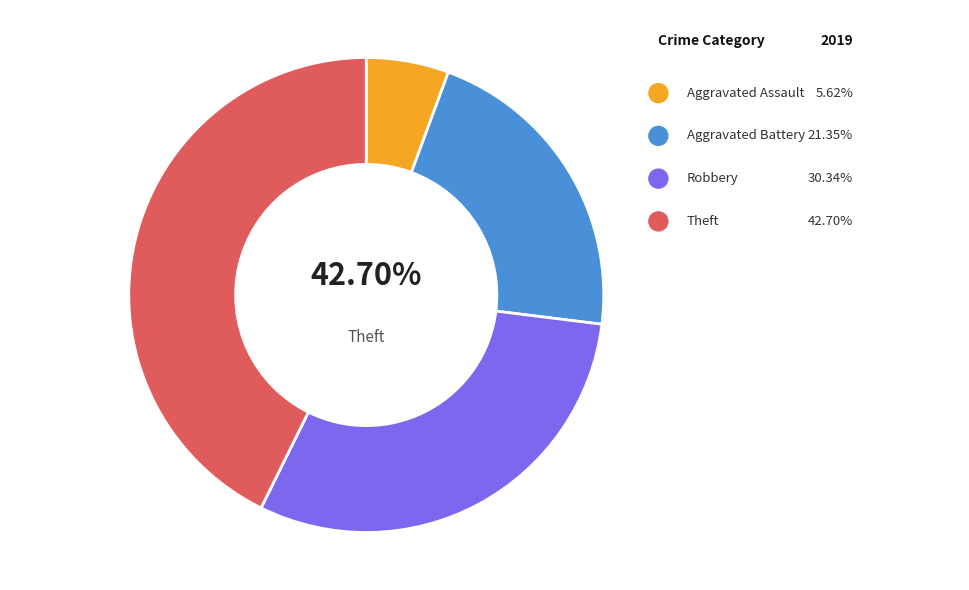

What is the smallest slice in the pie chart?

Aggravated Assault